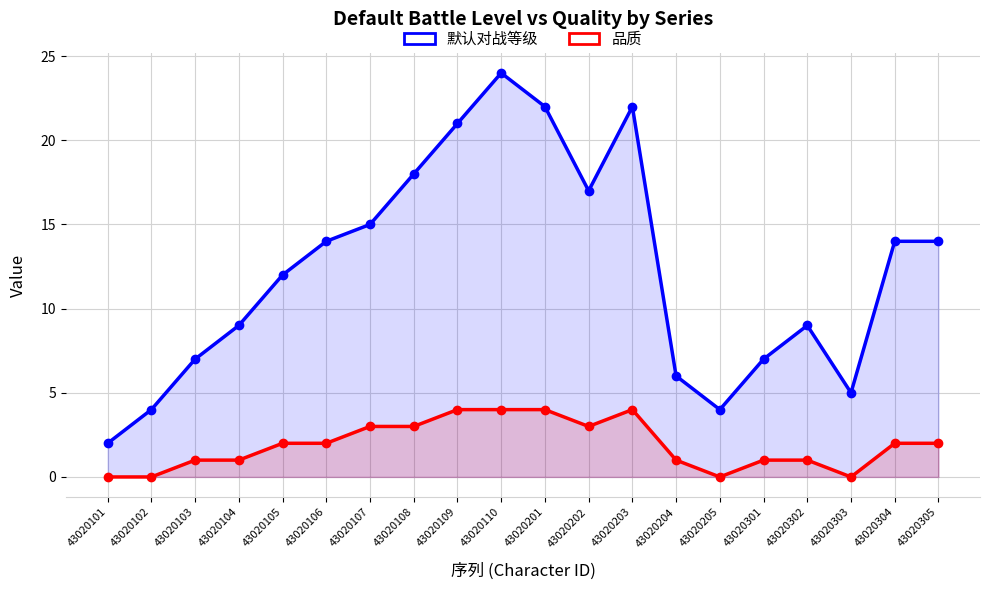

Where is the first local maximum for 品质?

43020203